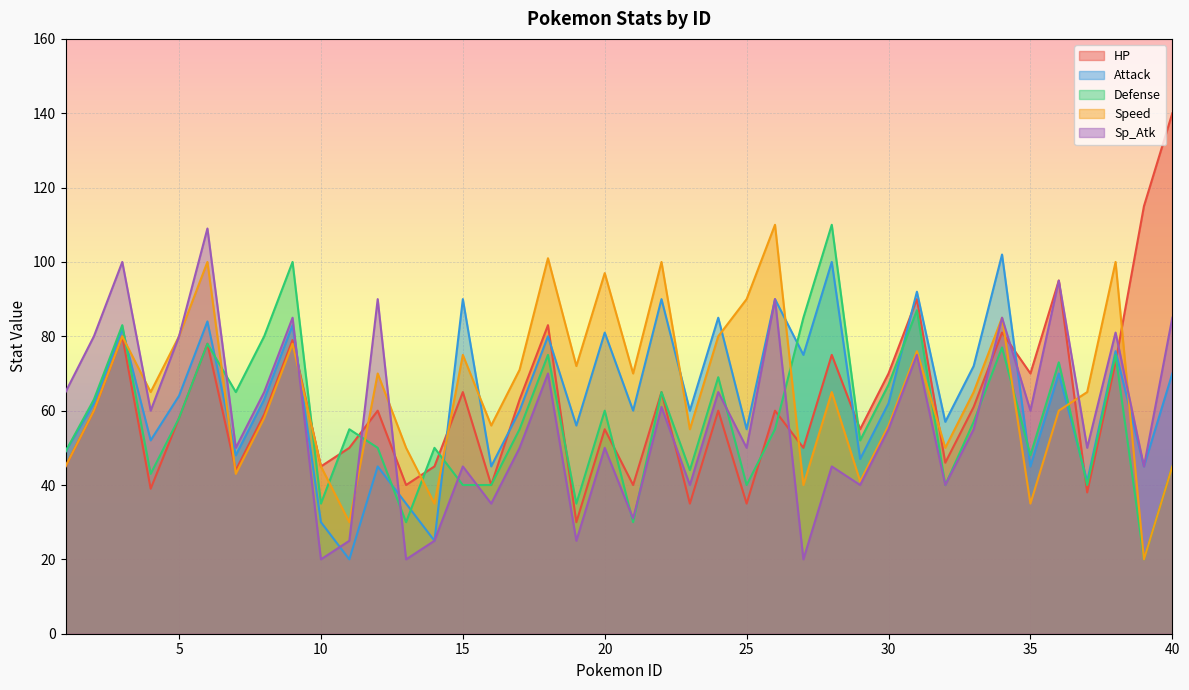

True or false: Defense and Attack cross at least once.

True